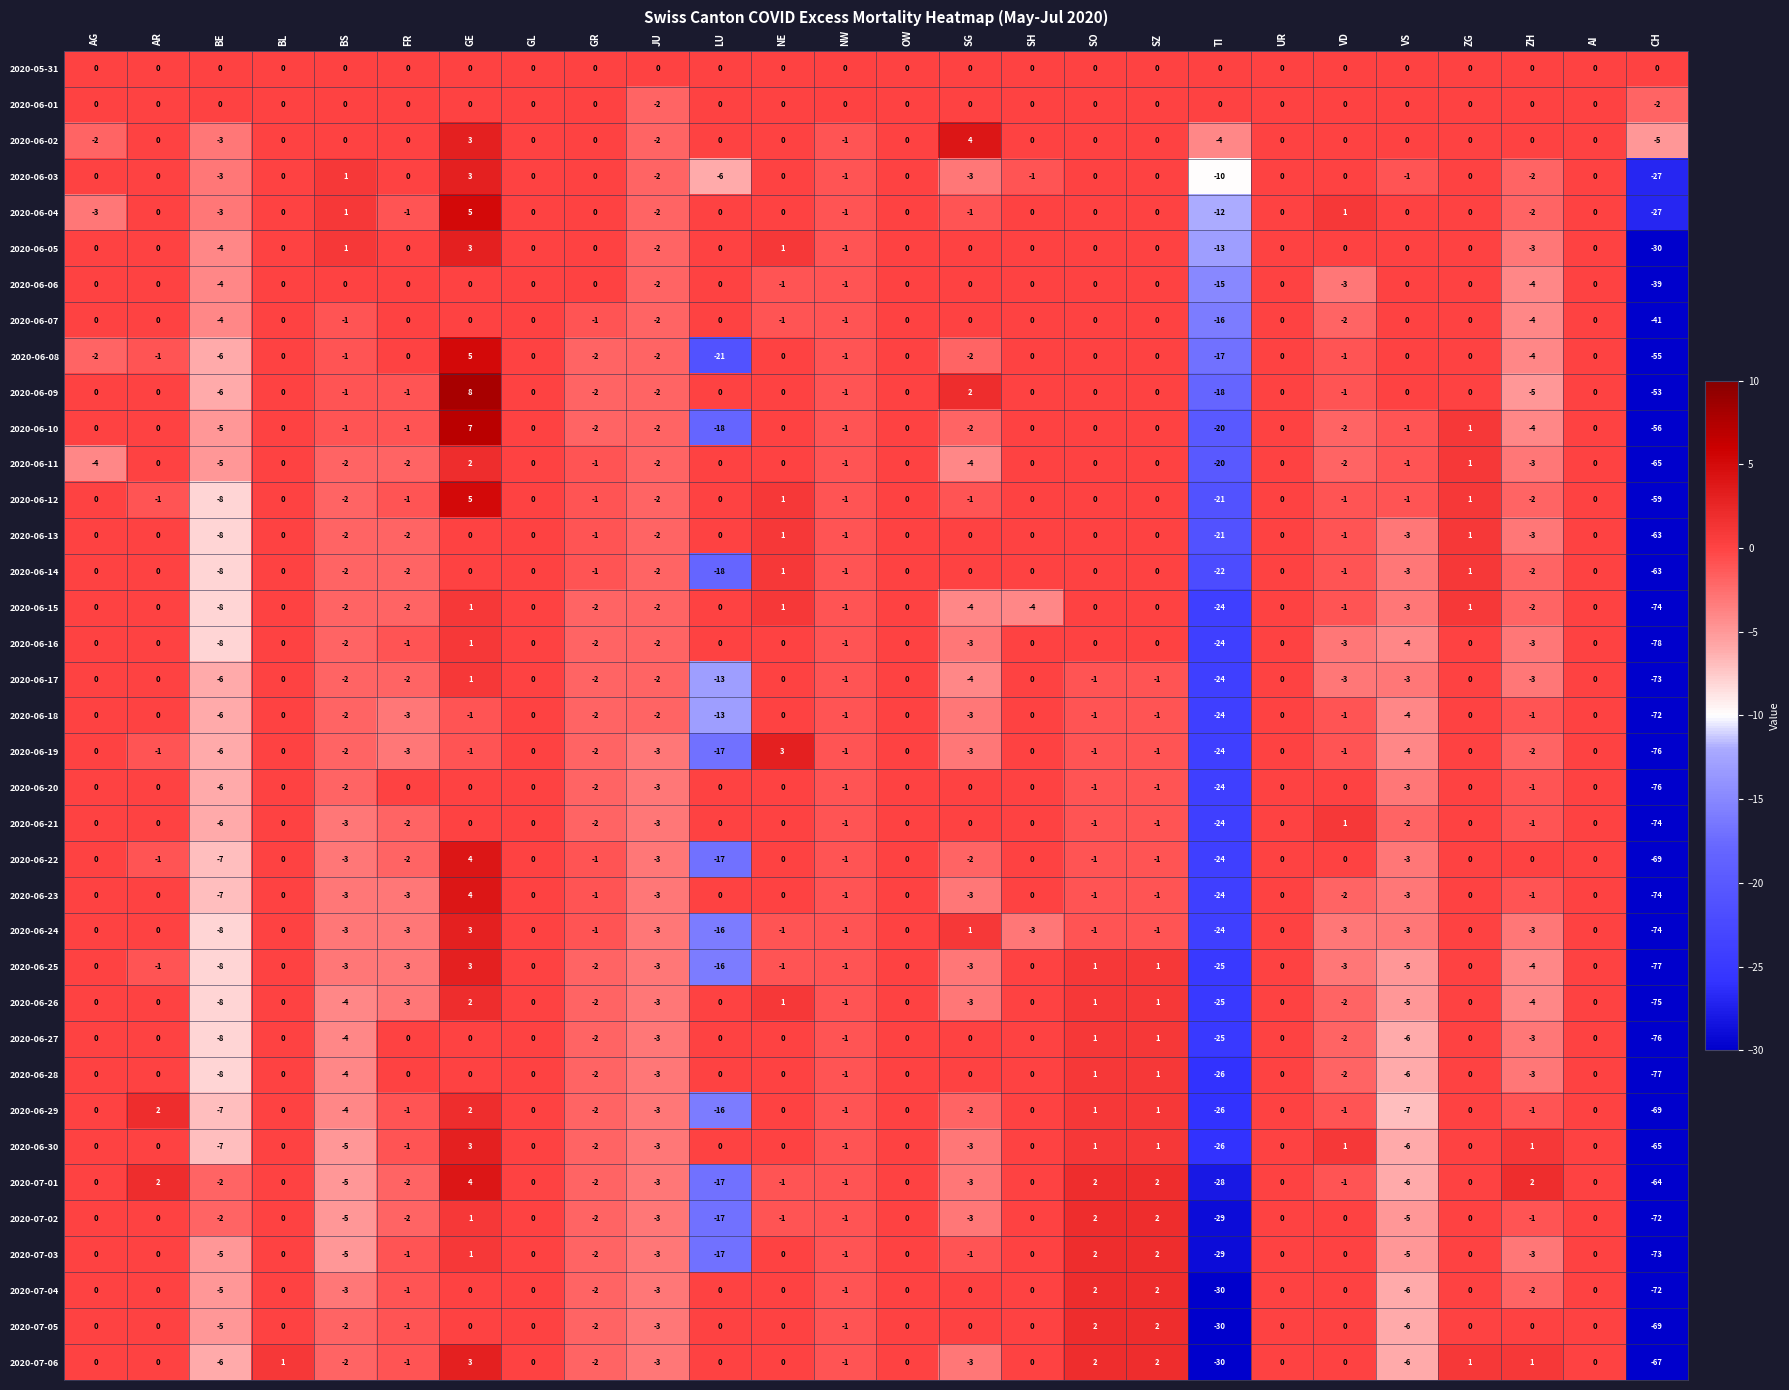

What is the approximate value of 2020-06-24 at JU, to the nearest 5?

-5